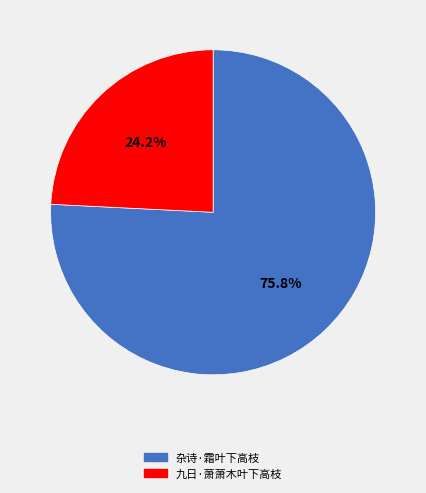

What portion of the pie excludes 杂诗·霜叶下高枝?

24.2%